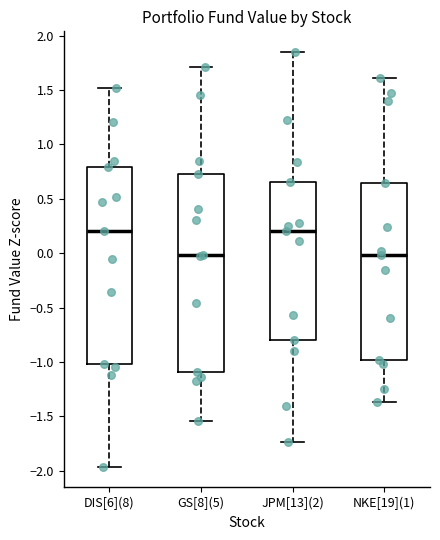

Reading left to right, read every box against the y-axis: the position of its median line, the range the box covers, and the ends of its whiskers. The values are not printed on the chart, so give them approximately, as read against the axis.

DIS[6](8): median 0.20, box -1.00 to 0.80, whiskers -1.95 to 1.50
GS[8](5): median 0.00, box -1.10 to 0.70, whiskers -1.55 to 1.70
JPM[13](2): median 0.20, box -0.80 to 0.65, whiskers -1.75 to 1.85
NKE[19](1): median 0.00, box -1.00 to 0.65, whiskers -1.35 to 1.60